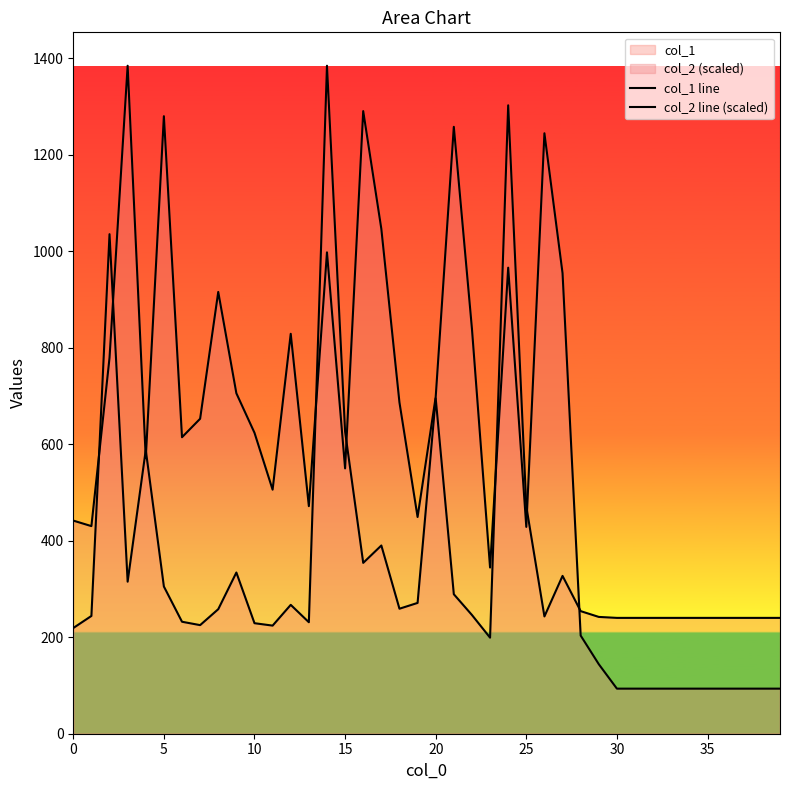

How many lines are shown in the chart?

2